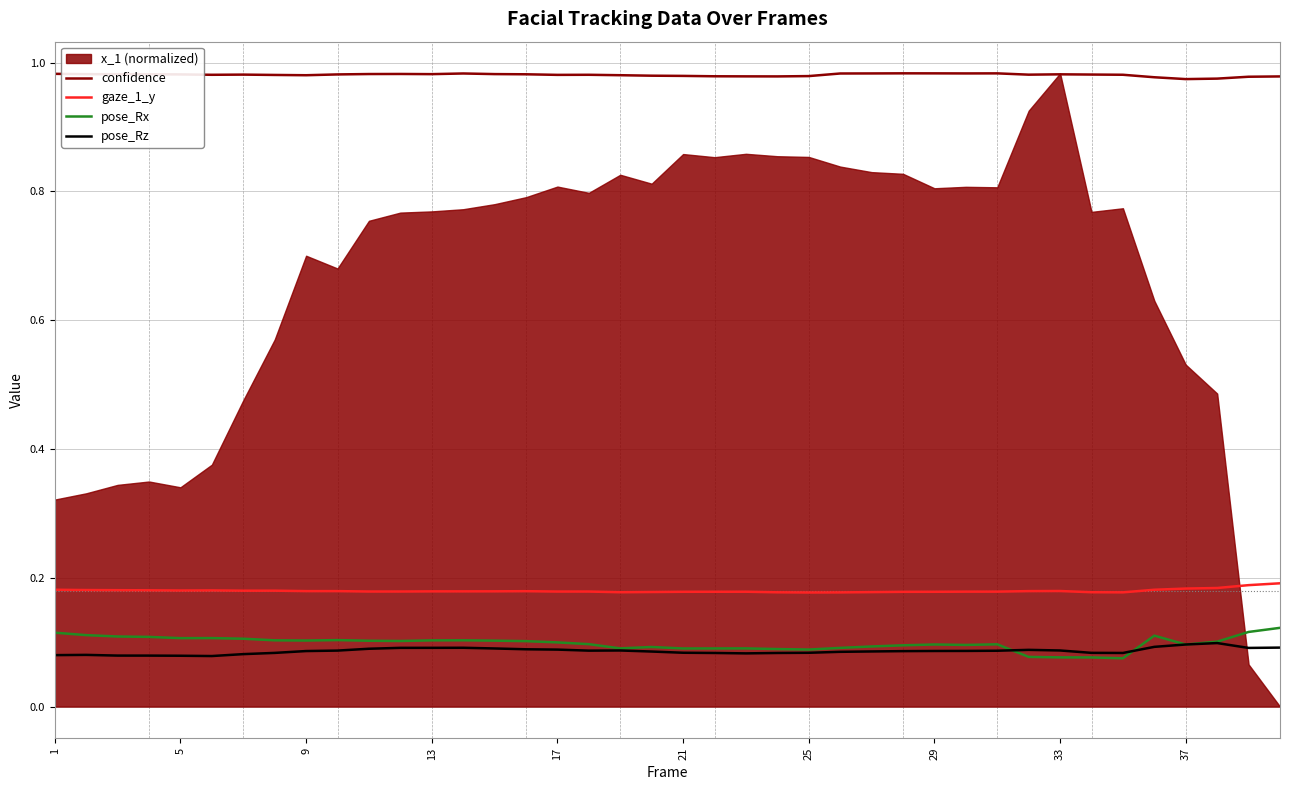

True or false: gaze_1_y and pose_Rz intersect in this chart.

False